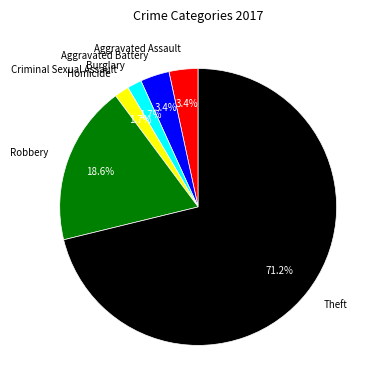

How much of the chart is everything except Aggravated Battery?

96.6%